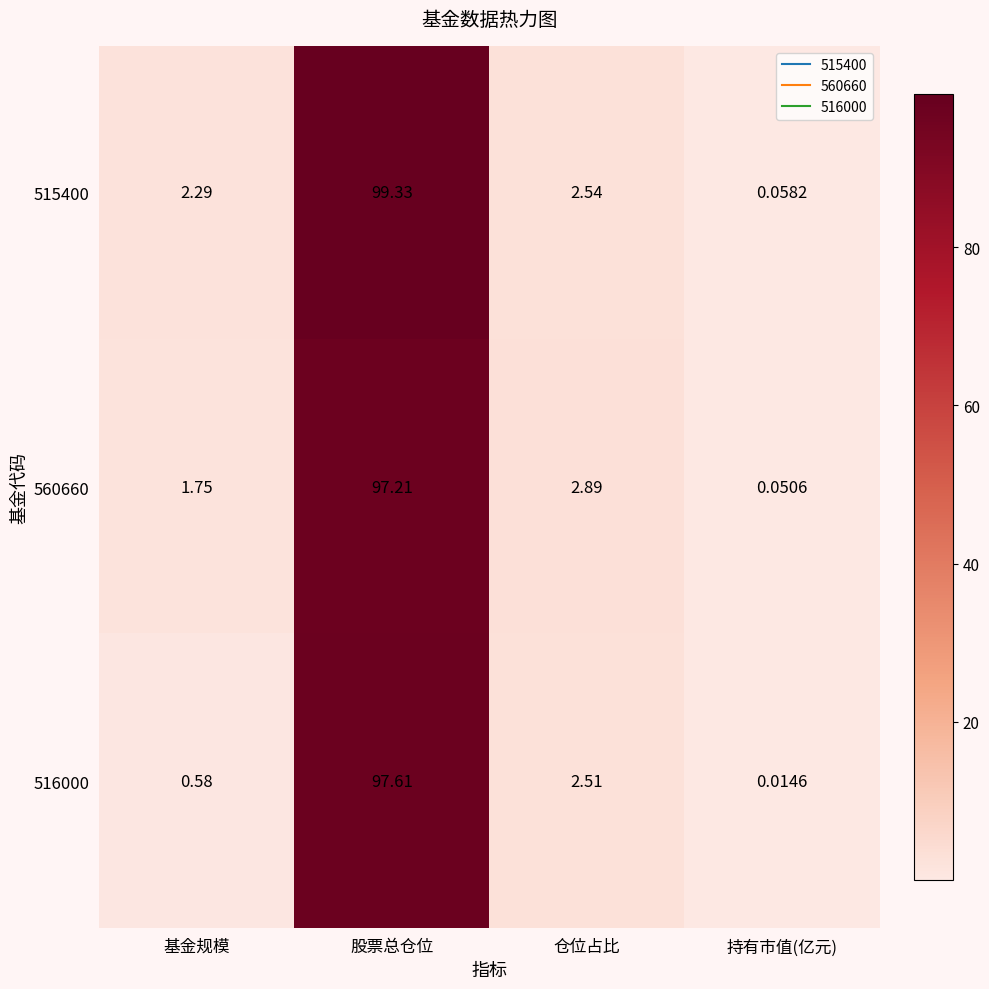

At which label is 515400 closest to 49?

仓位占比